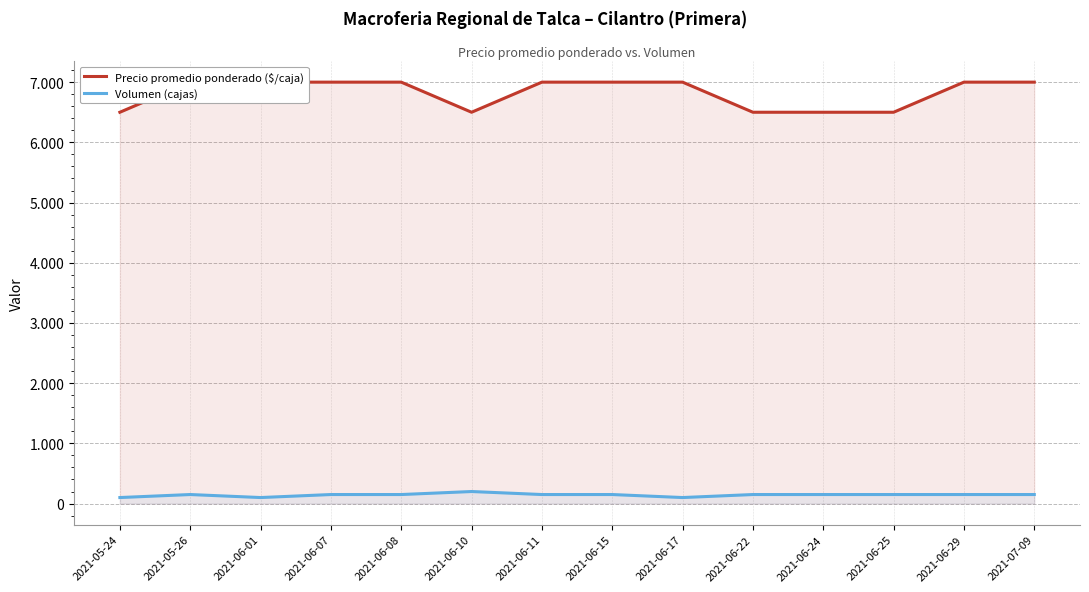

Is the value of Volumen (cajas) at 2021-06-11 greater than the value of Precio promedio ponderado ($/caja) at 2021-06-10?

No